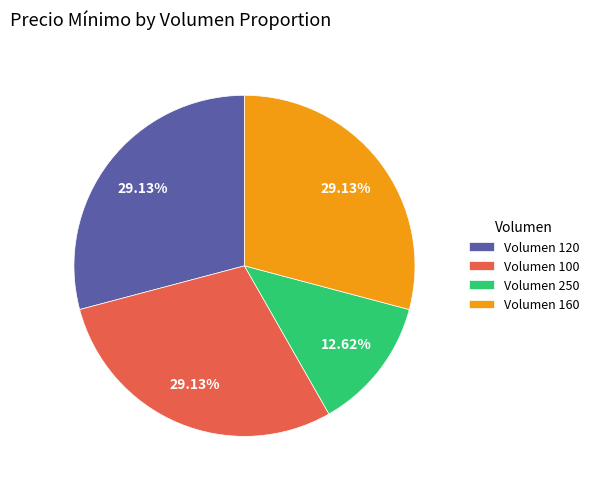

Is the sum of Volumen 100 and Volumen 160 greater than half?

Yes